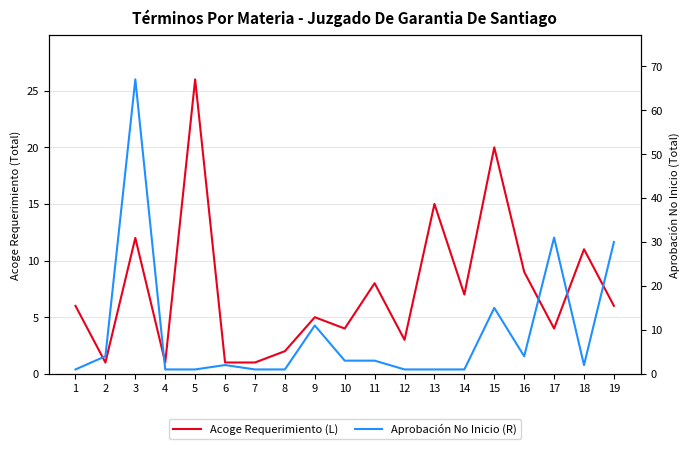

Which series has the widest spread of values?

Aprobación No Inicio (R)